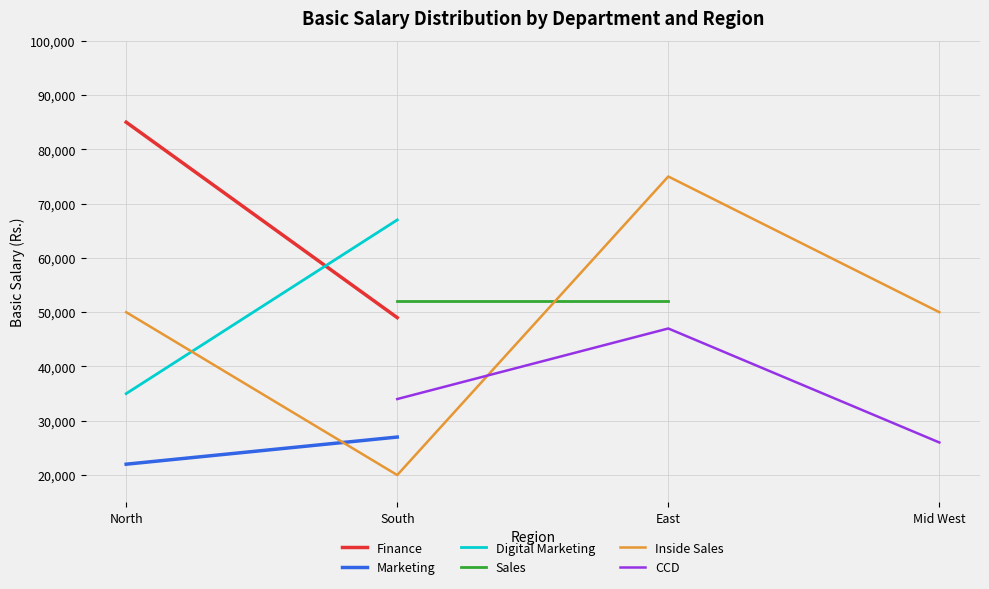

What value does the Inside Sales series have at South?

20000